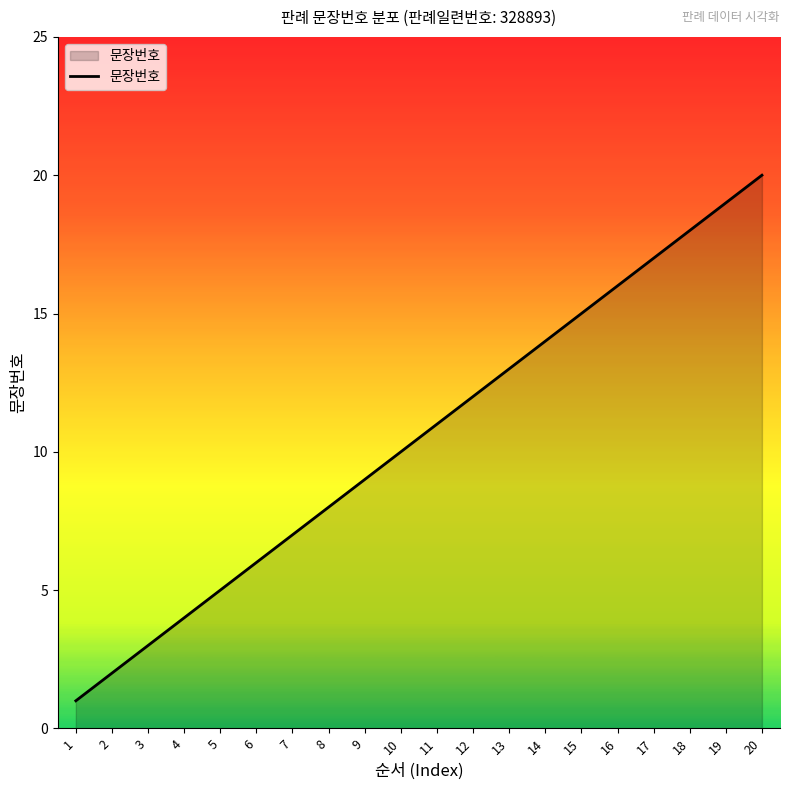

What is the greatest value displayed?

20